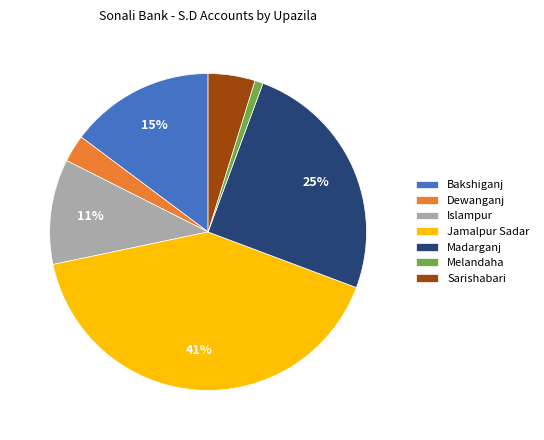

To the nearest percent, what is the average slice percentage?

14%